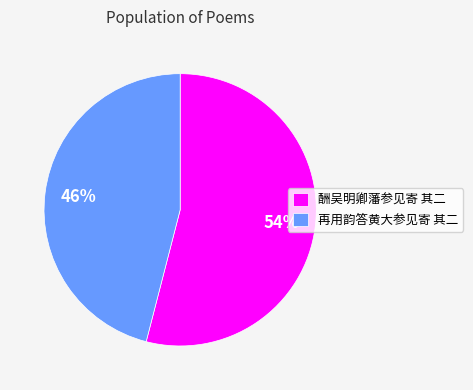

To the nearest percent, what is the difference between the largest and smallest slice percentages?

8%